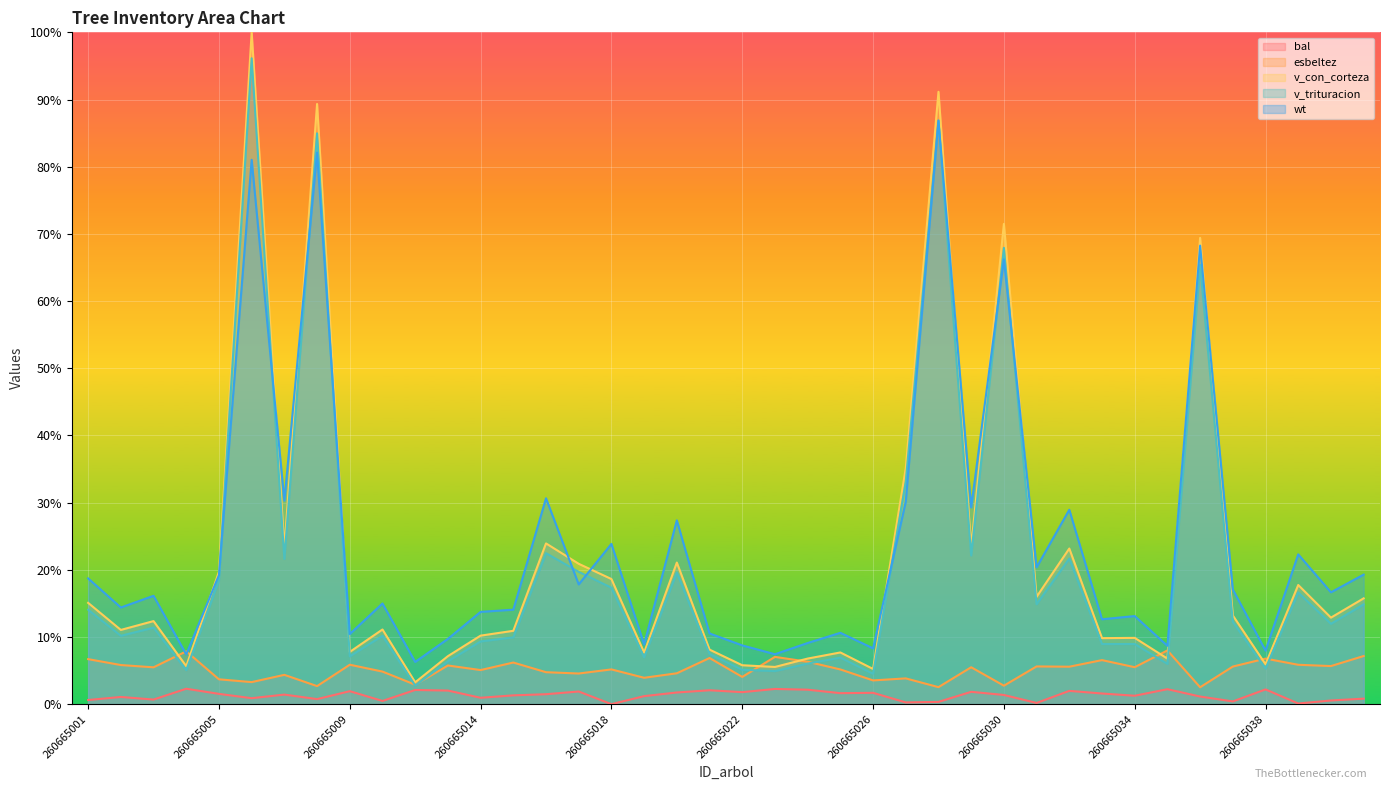

Is it true that wt equals 9.8 at 260665017?

False